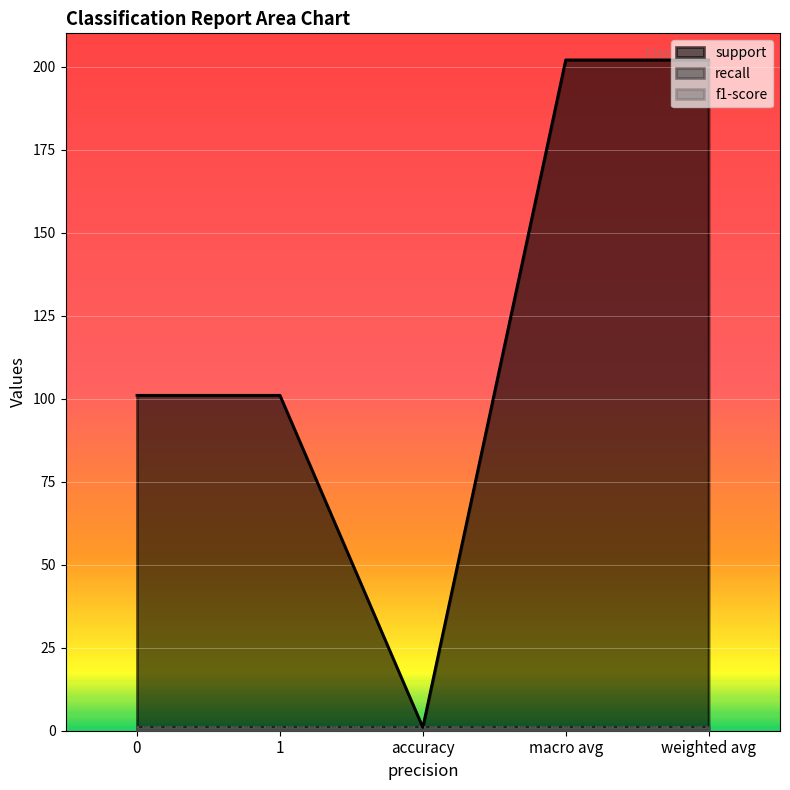

True or false: f1-score and support intersect in this chart.

False